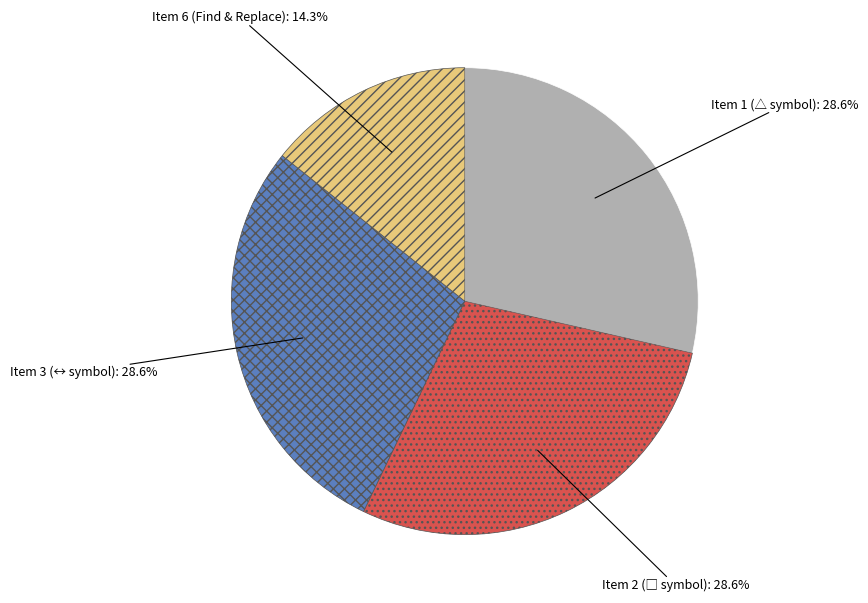

Is there any slice that represents more than half of the pie?

No